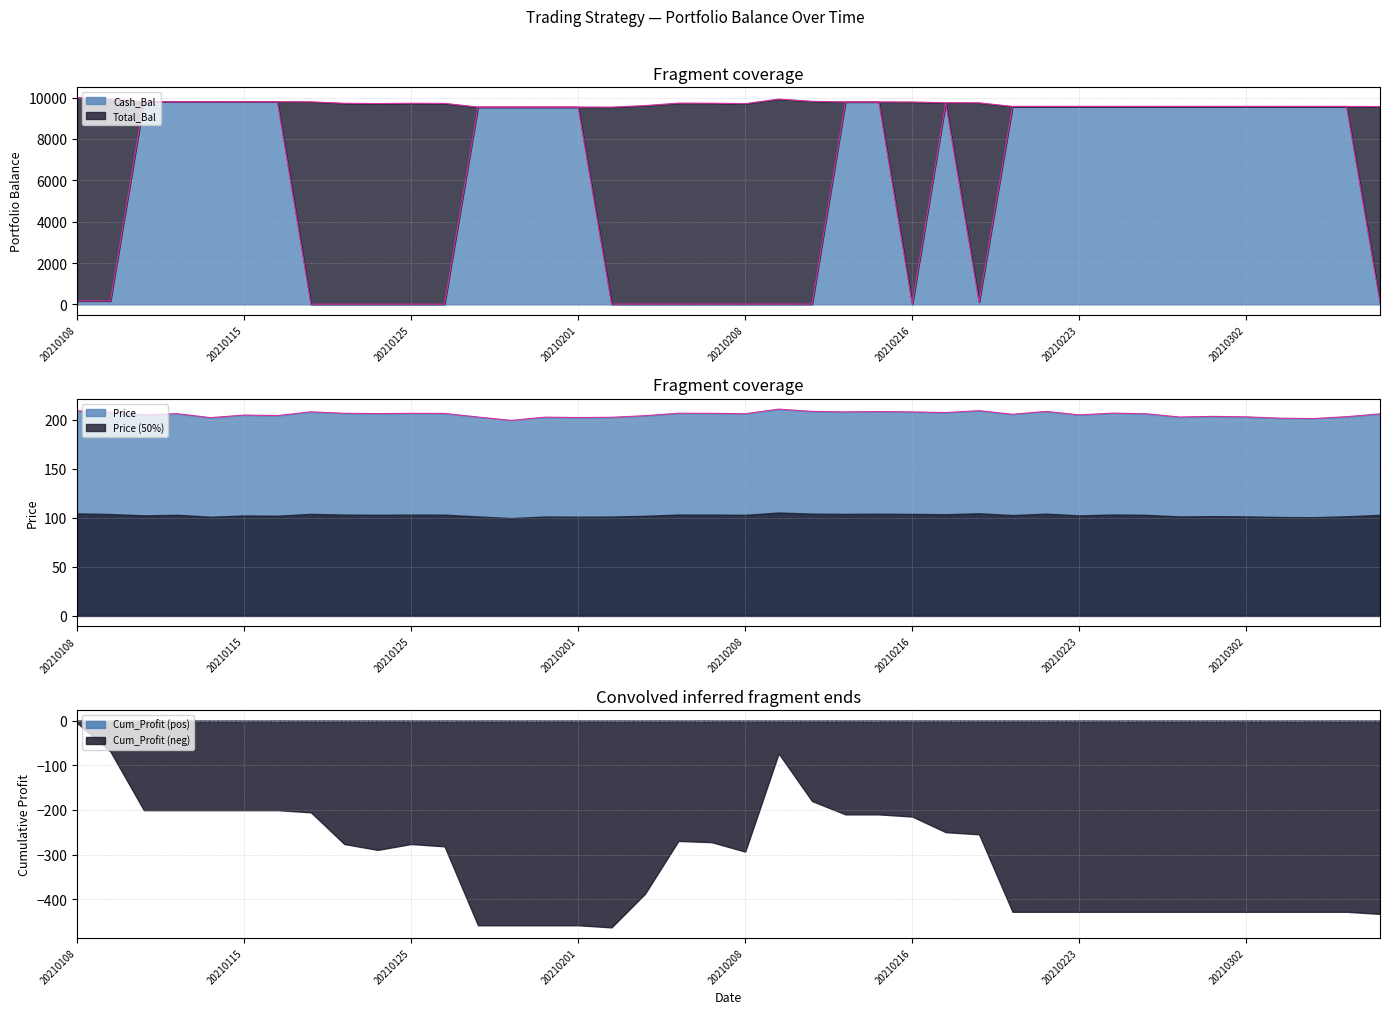

How many interior local valleys does the Cash_Bal_line series have?

2